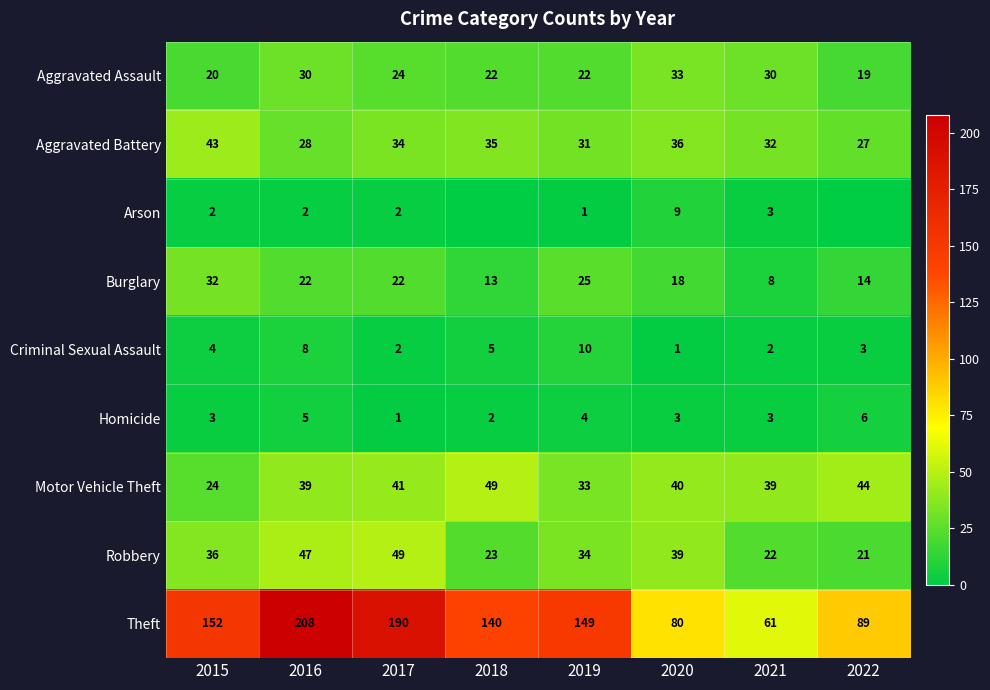

Which category has the highest value in the Motor Vehicle Theft series?

2018